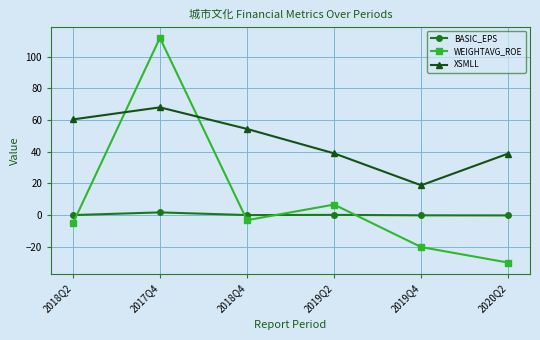

True or false: WEIGHTAVG_ROE has more than 0 points higher than both neighbors.

True